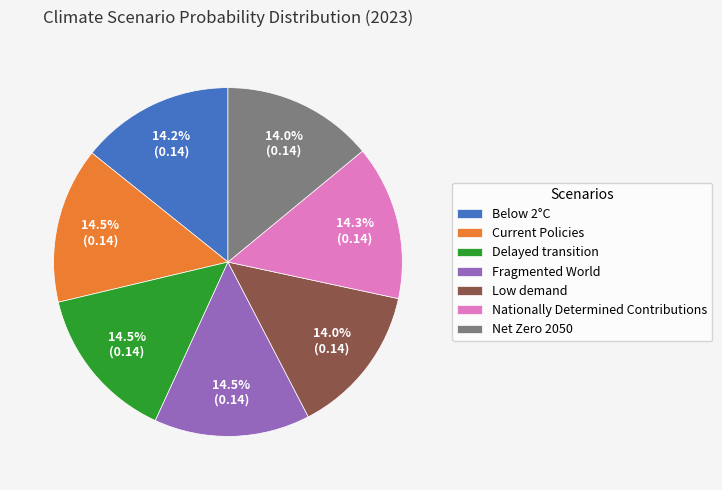

How many slices are in this pie chart?

7